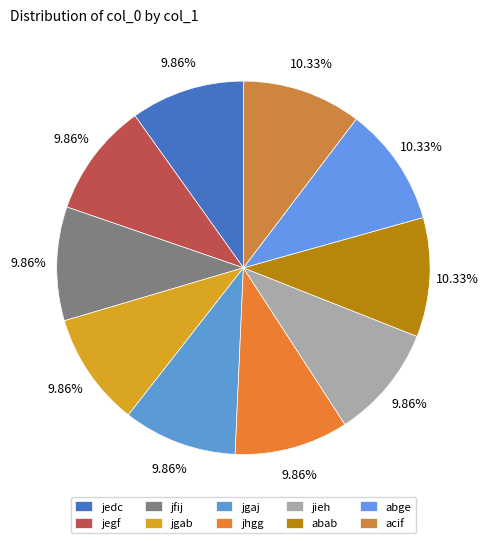

Count the number of slices in the pie.

10